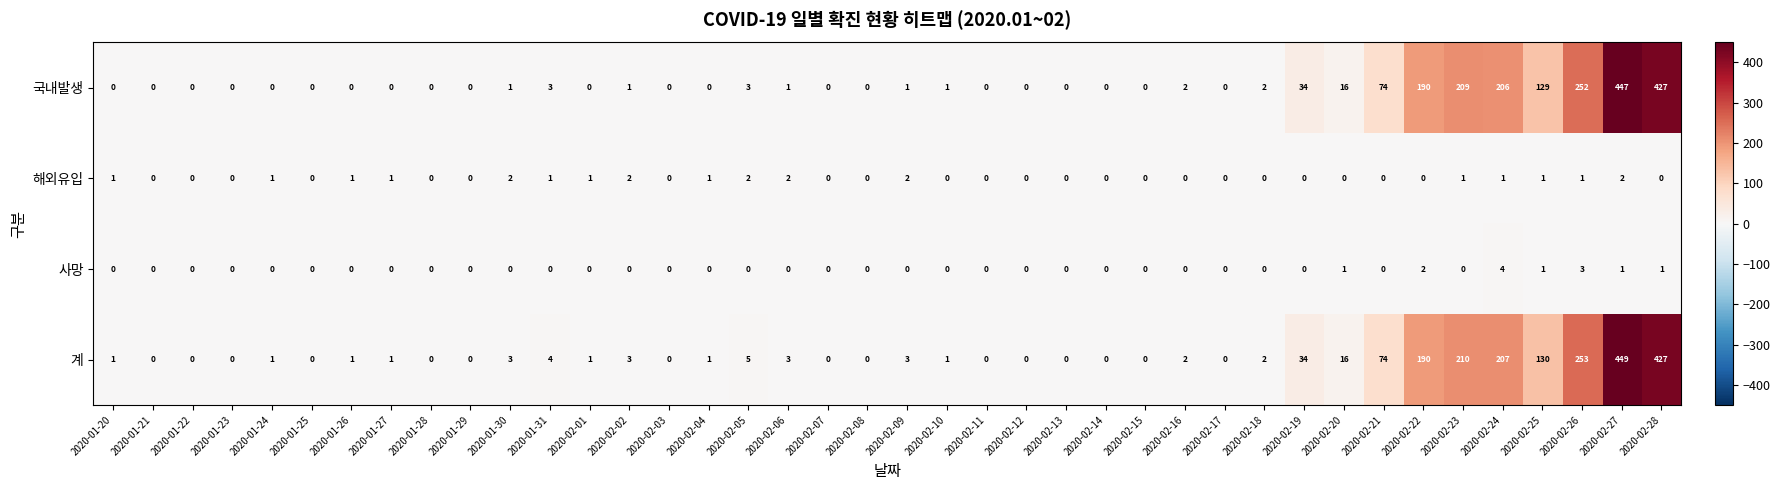

At how many categories does at least one series exceed 159?

6